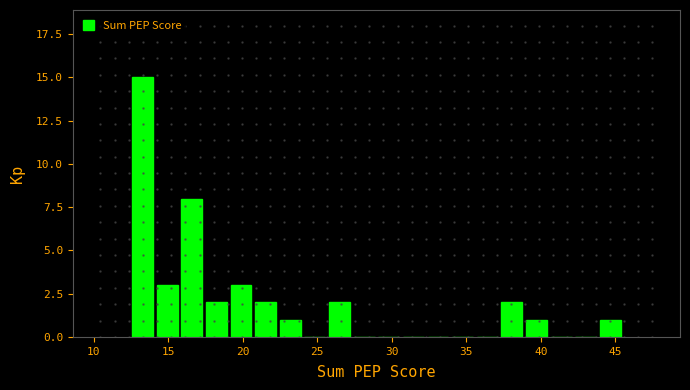

Around what value on the x-axis is the tallest bar? Give the approximate position of its centre, as read against the axis.

13.5